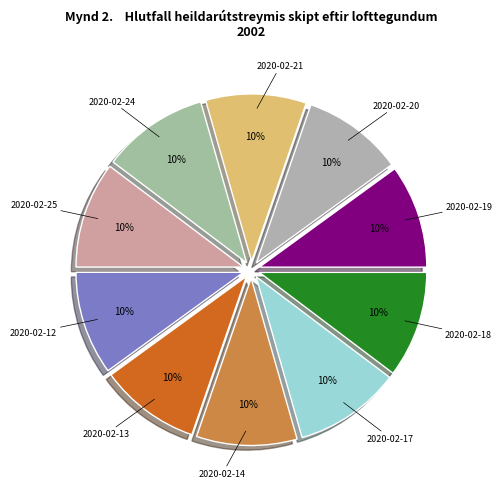

The 2020-02-12 slice represents 20% of the pie. True or false?

False